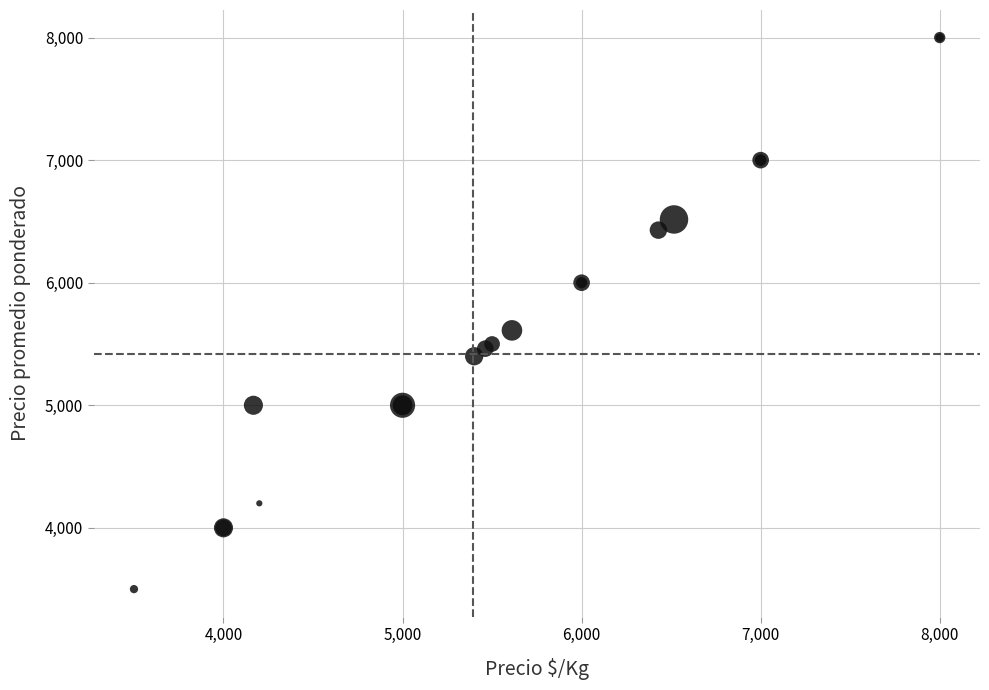

What Y value in the scatter plot is closest to 5750?

5611